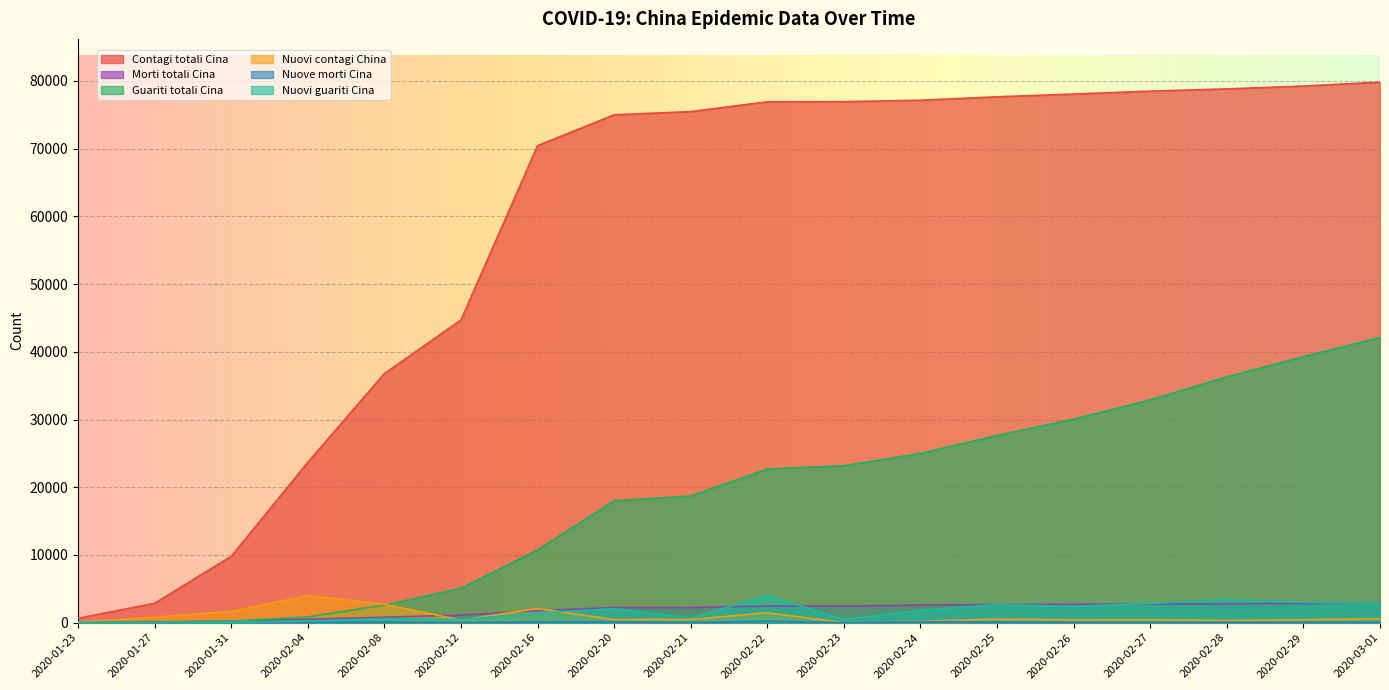

Between 2020-01-23 and 2020-02-22, which series saw the biggest shift?

Contagi totali Cina